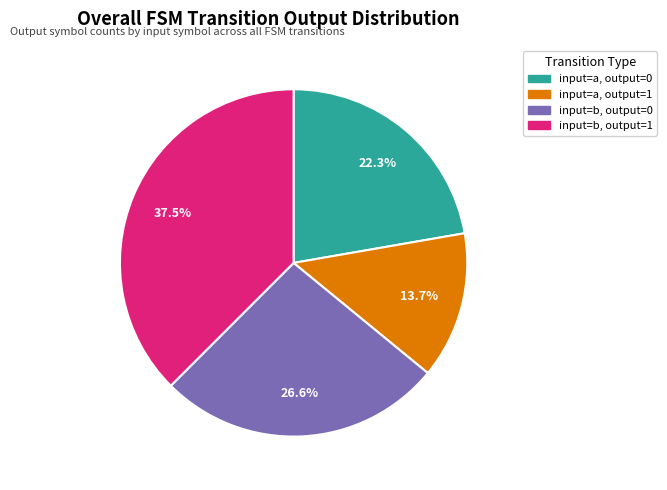

Is there a majority slice in this chart?

No